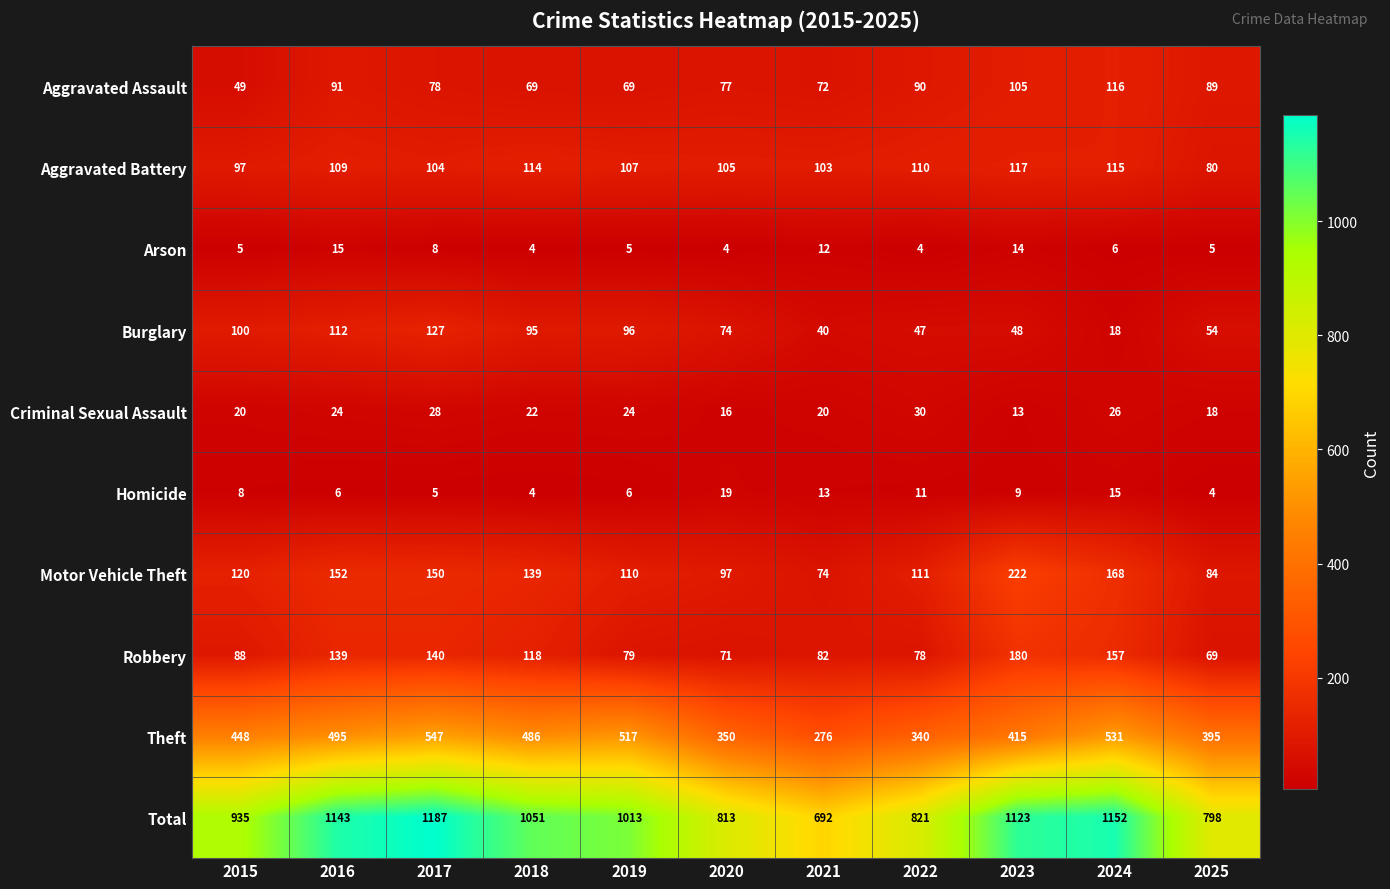

True or false: Motor Vehicle Theft has a value of 152 at 2016.

True